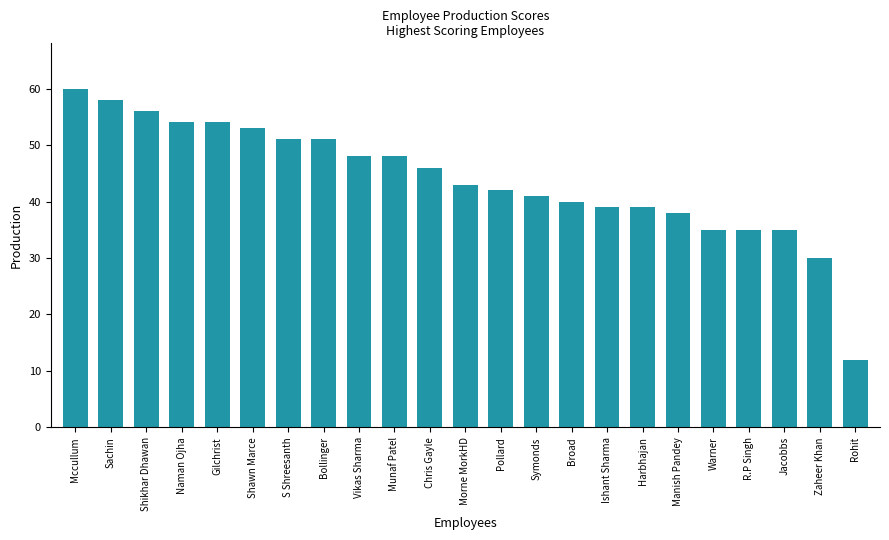

What is the difference between the maximum and minimum values?

48